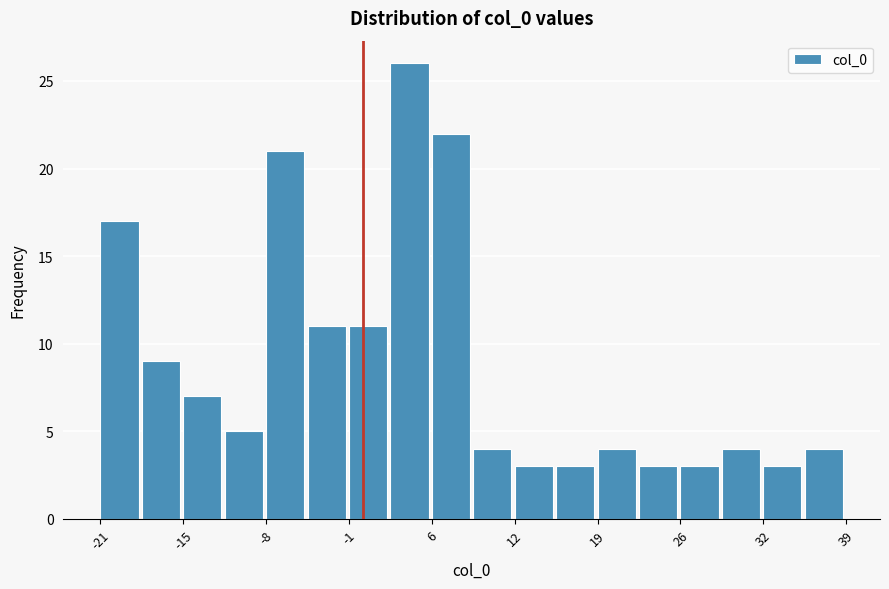

Read against the x-axis, roughly where is the centre of the tallest bar?

4